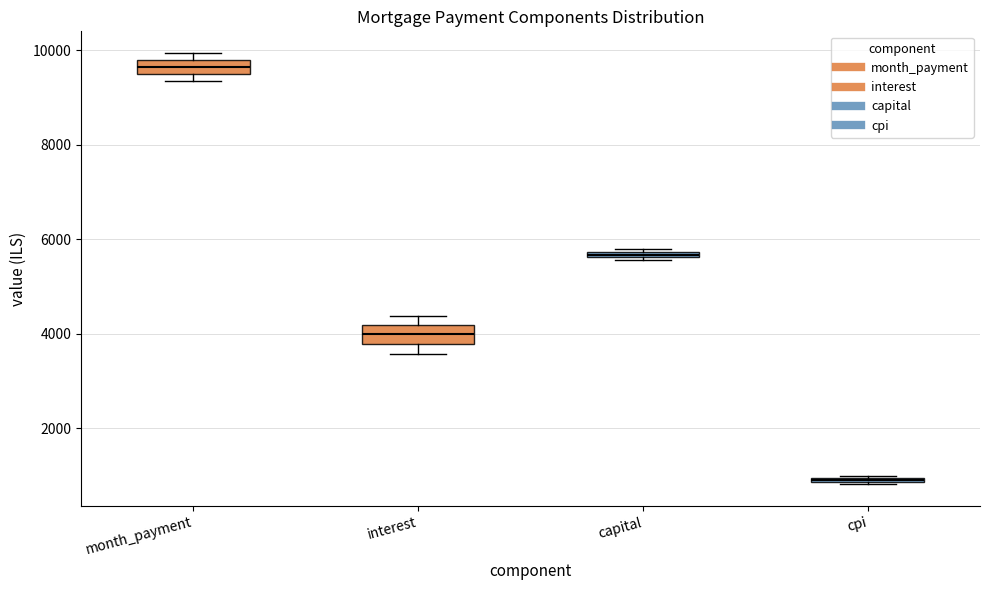

Which box has the highest median line?

month_payment